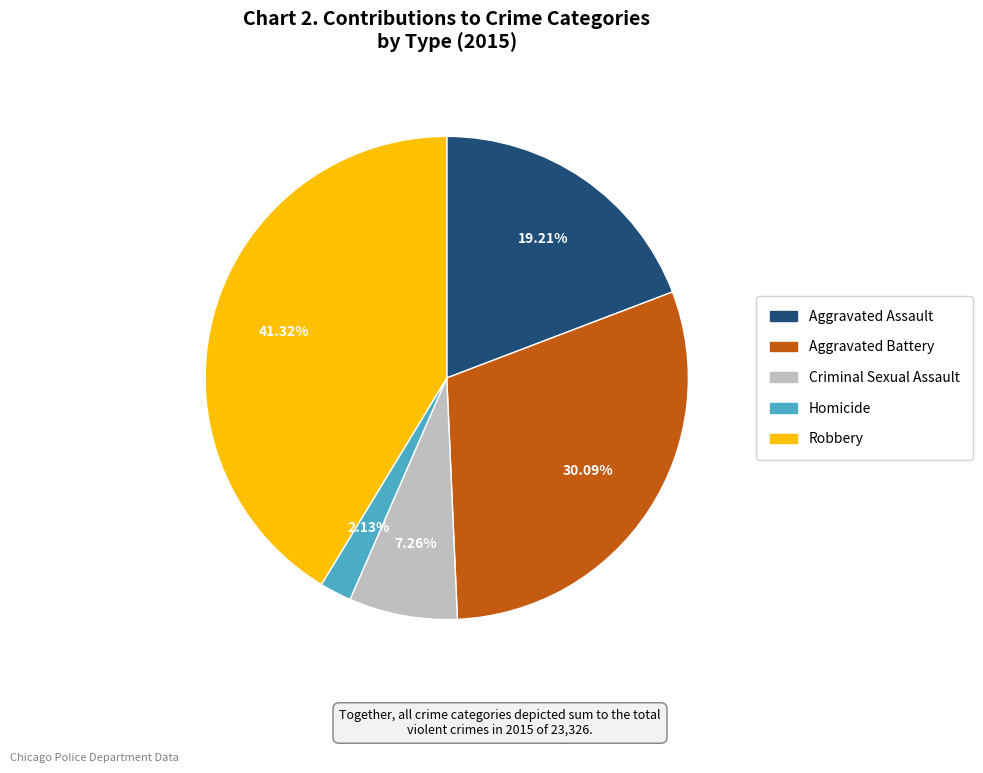

What percentage is the Aggravated Assault slice, to the nearest percent?

19%